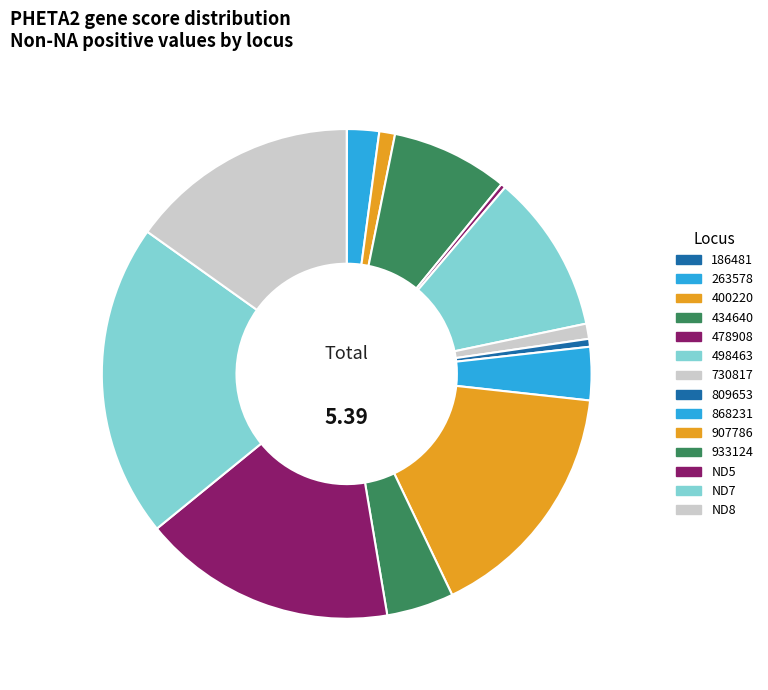

To the nearest percent, what is the difference between the 868231 and 933124 slice percentages?

1%